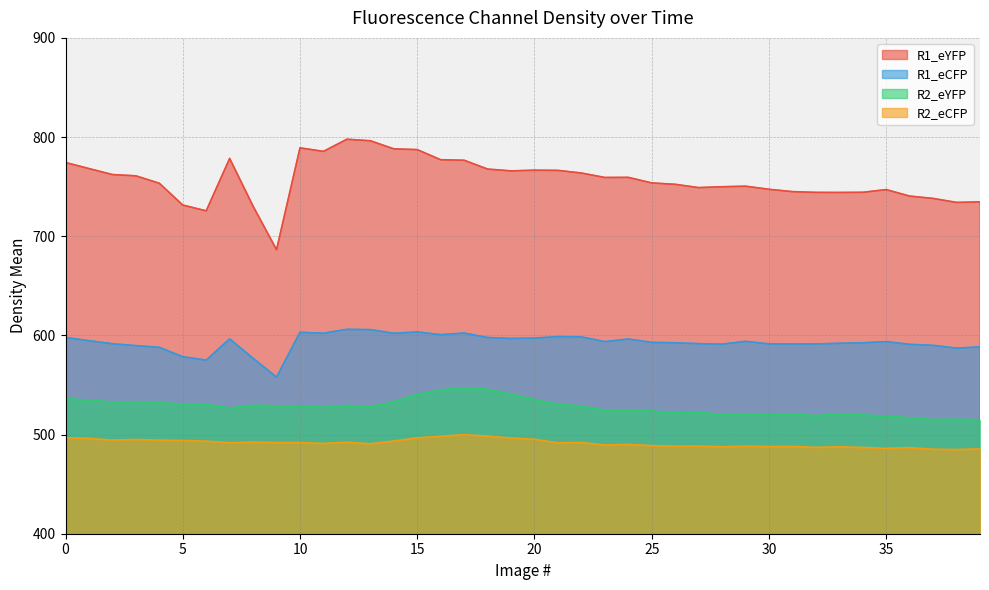

True or false: R1_eCFP and R2_eYFP cross at least once.

False